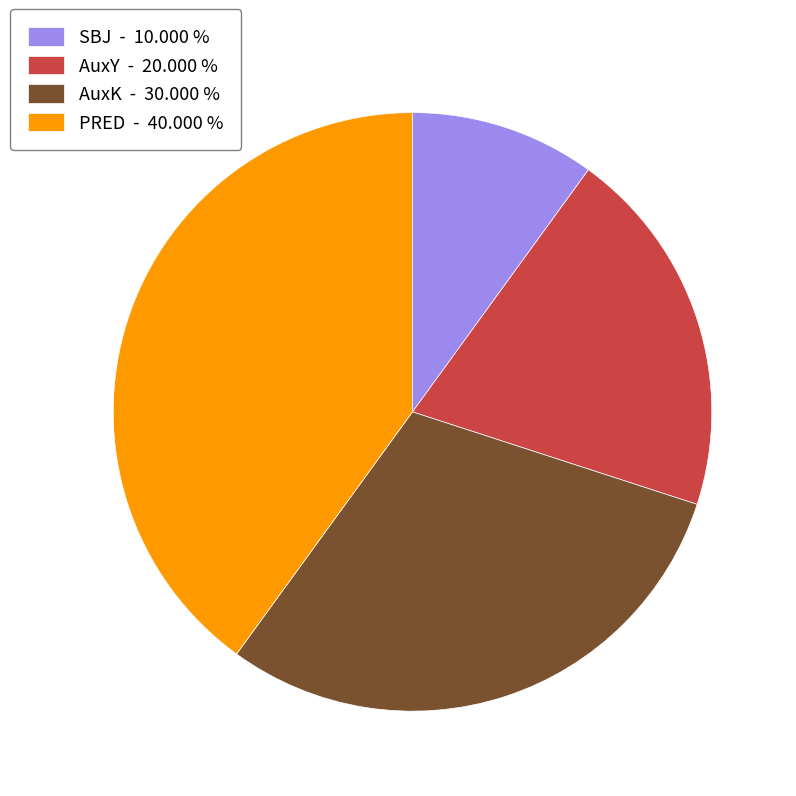

Is it true that PRED is 45% of the pie?

False